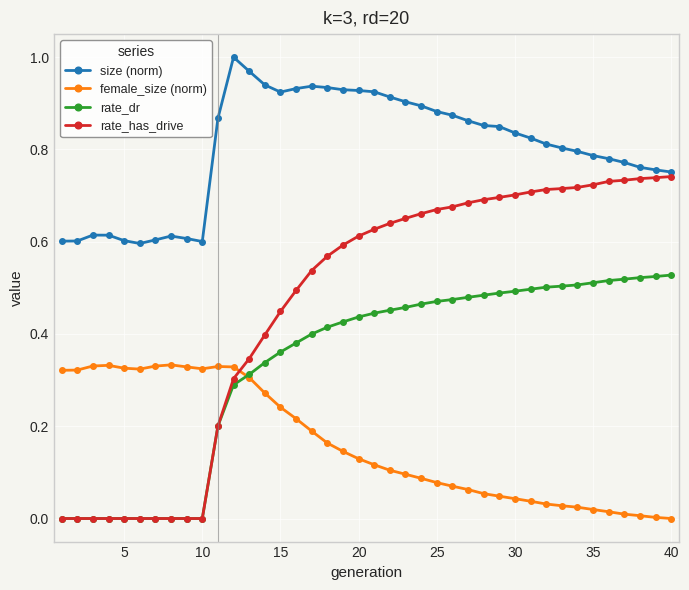

Count the number of categories in the chart.

40